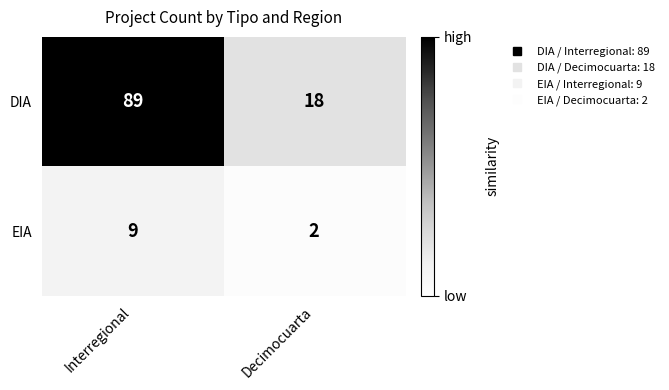

Reading right to left, what are all the values shown in this chart?

DIA: Decimocuarta=18	Interregional=89
EIA: Decimocuarta=2	Interregional=9